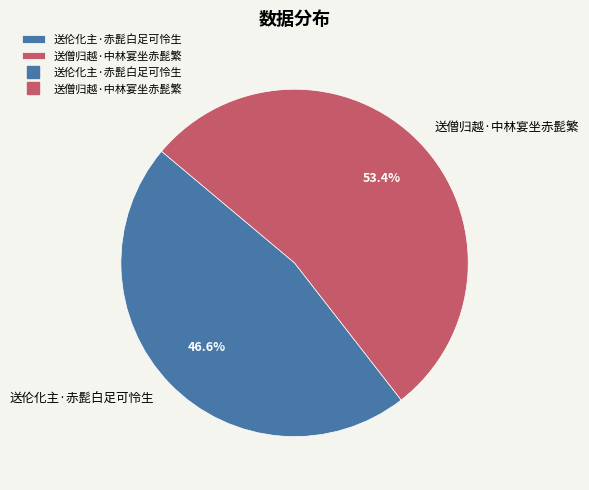

Between 送僧归越·中林宴坐赤髭繁 and 送伦化主·赤髭白足可怜生, which is larger?

送僧归越·中林宴坐赤髭繁